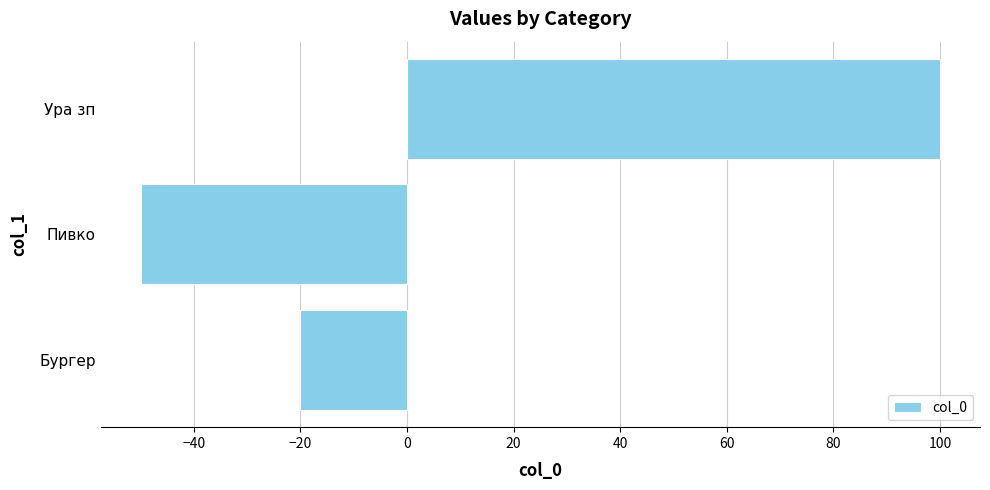

What is the sum of all values?

30